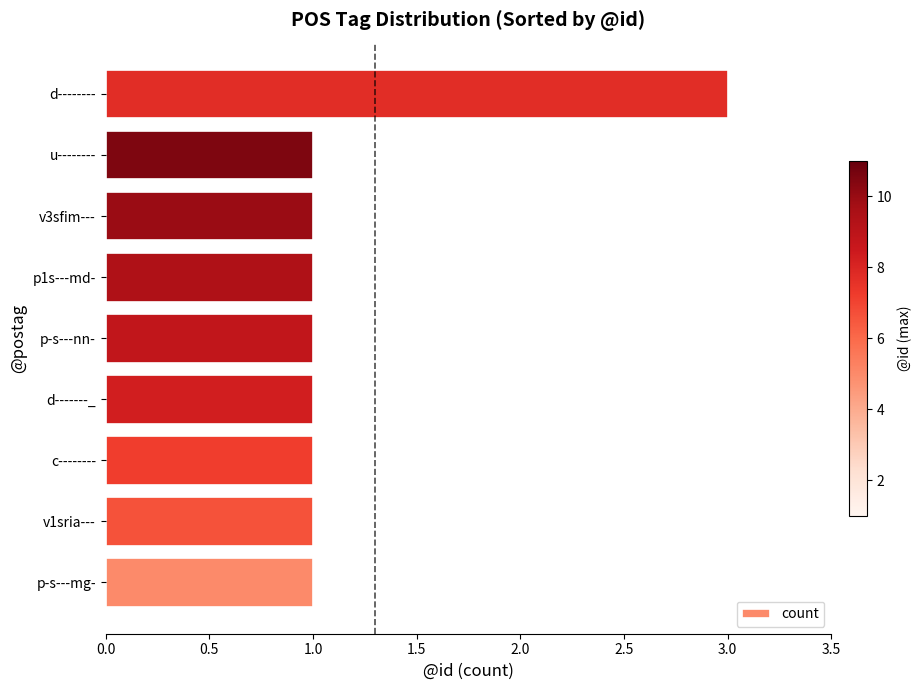

Reading bottom to top, extract all data points from this chart.

p-s---mg-=1	v1sria---=1	c--------=1	d-------_=1	p-s---nn-=1	p1s---md-=1	v3sfim---=1	u--------=1	d--------=3